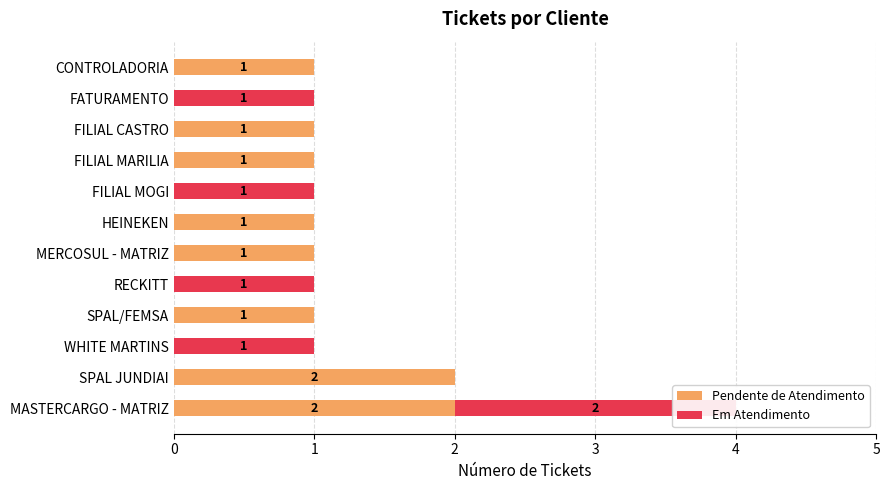

True or false: Em Atendimento has a value of 1 at RECKITT.

True